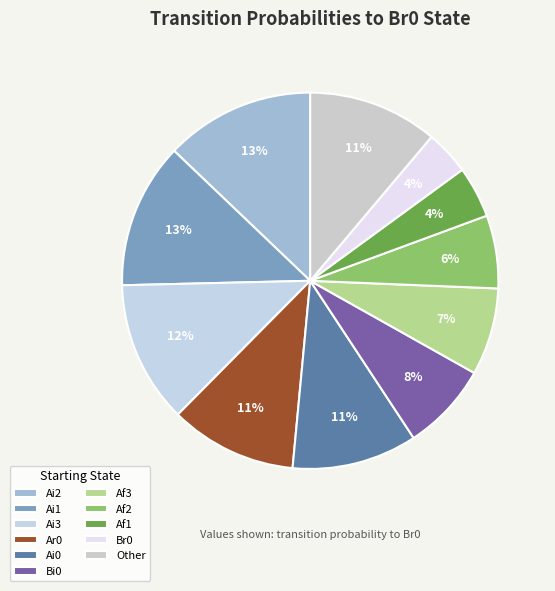

Count the number of slices in the pie.

11